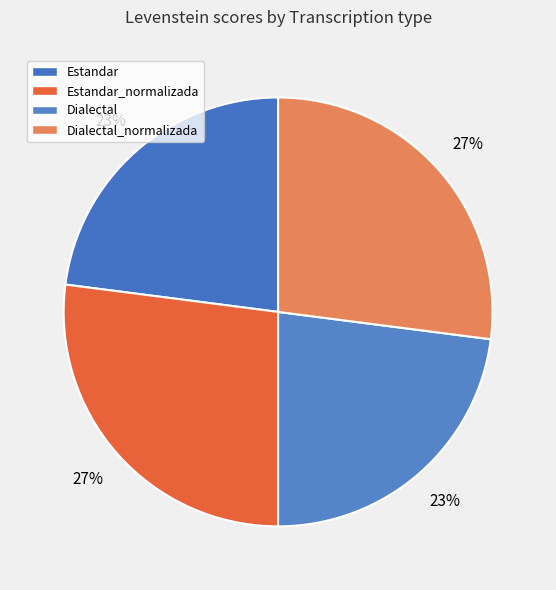

Which slice is the largest?

Estandar_normalizada